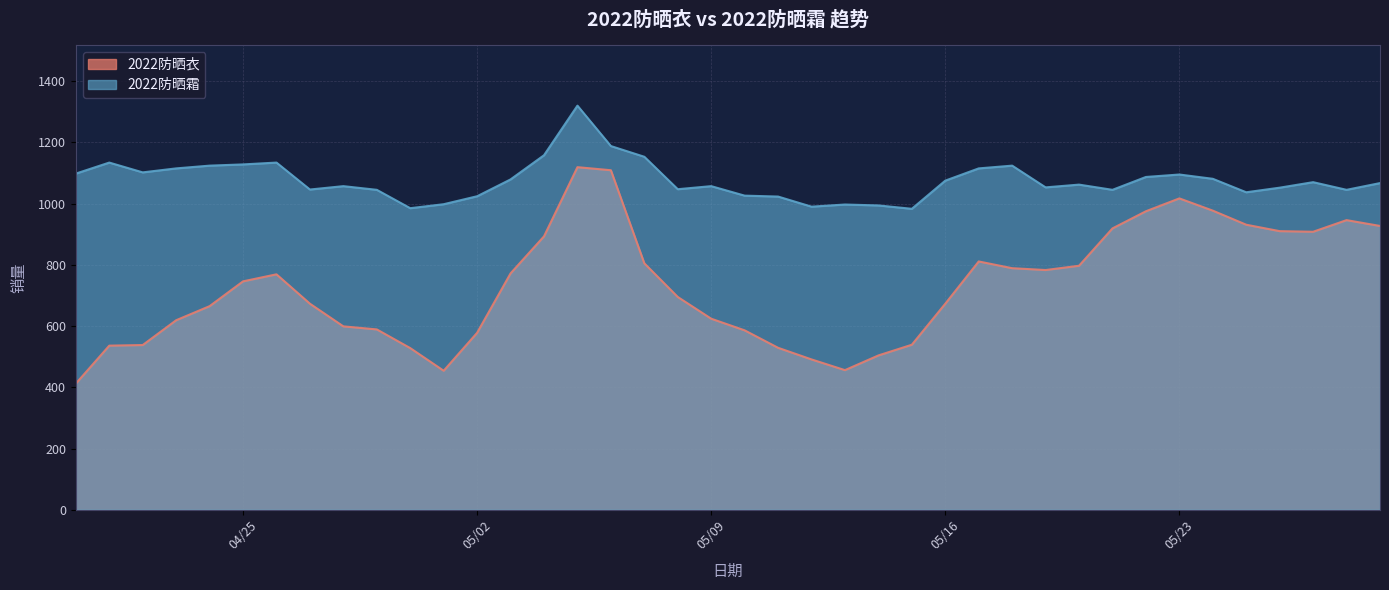

What is the spread (max minus min) of values at 04/25?

382